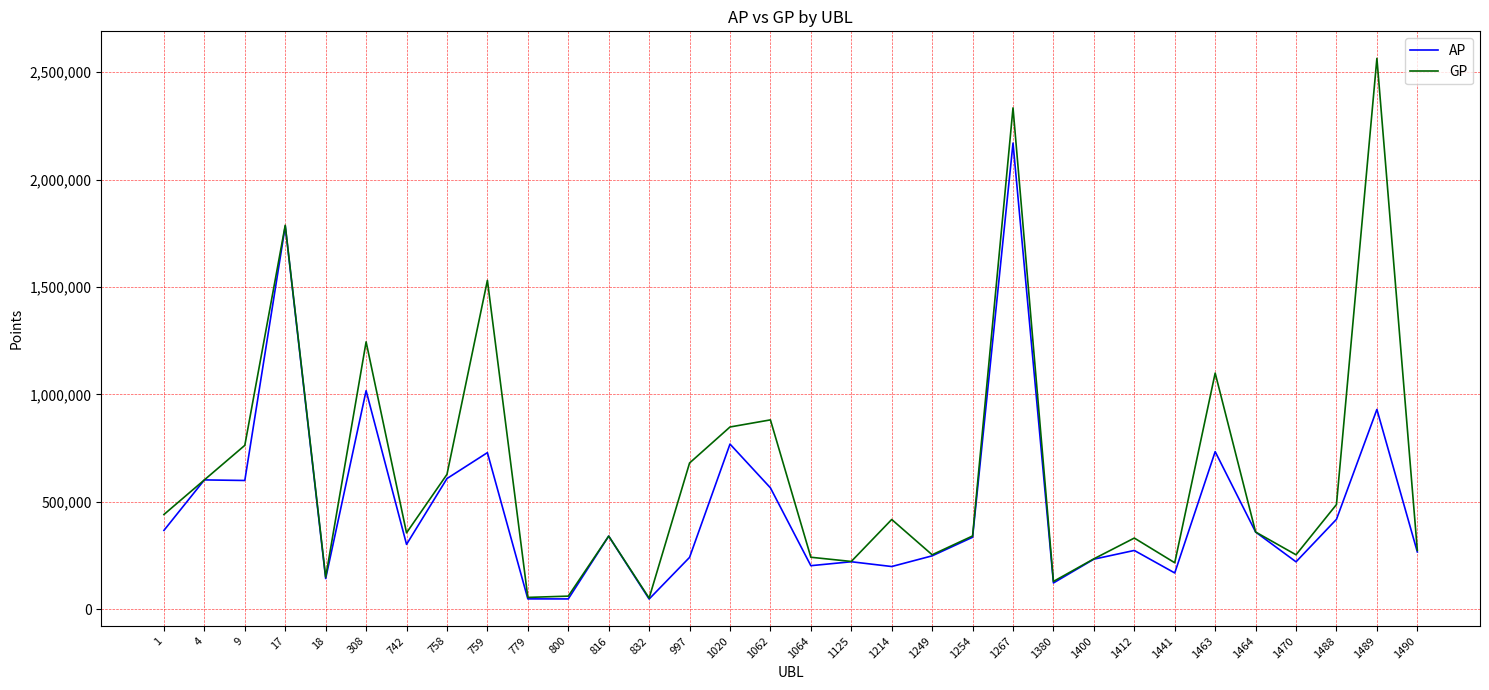

What is the greatest value displayed?

2563641